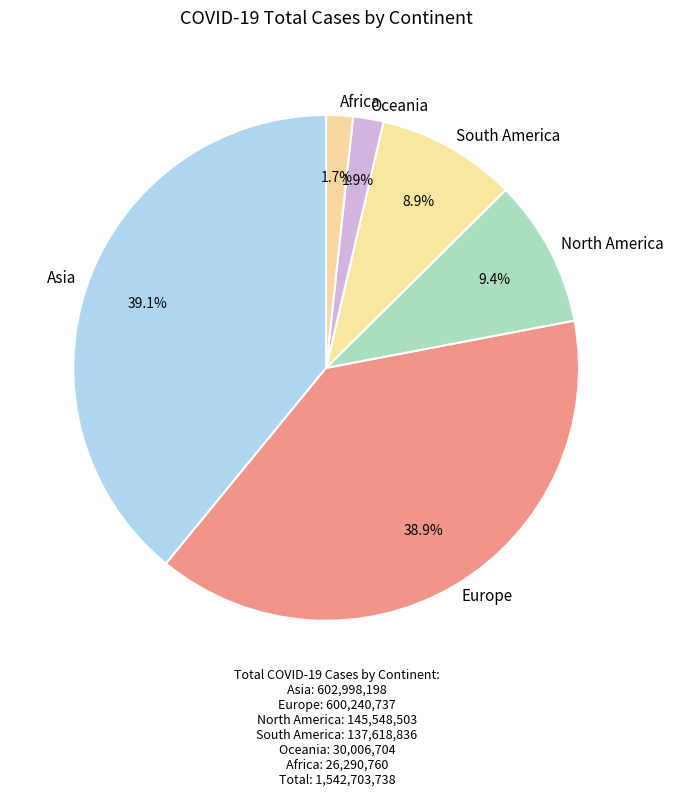

How many segments does this pie chart have?

6